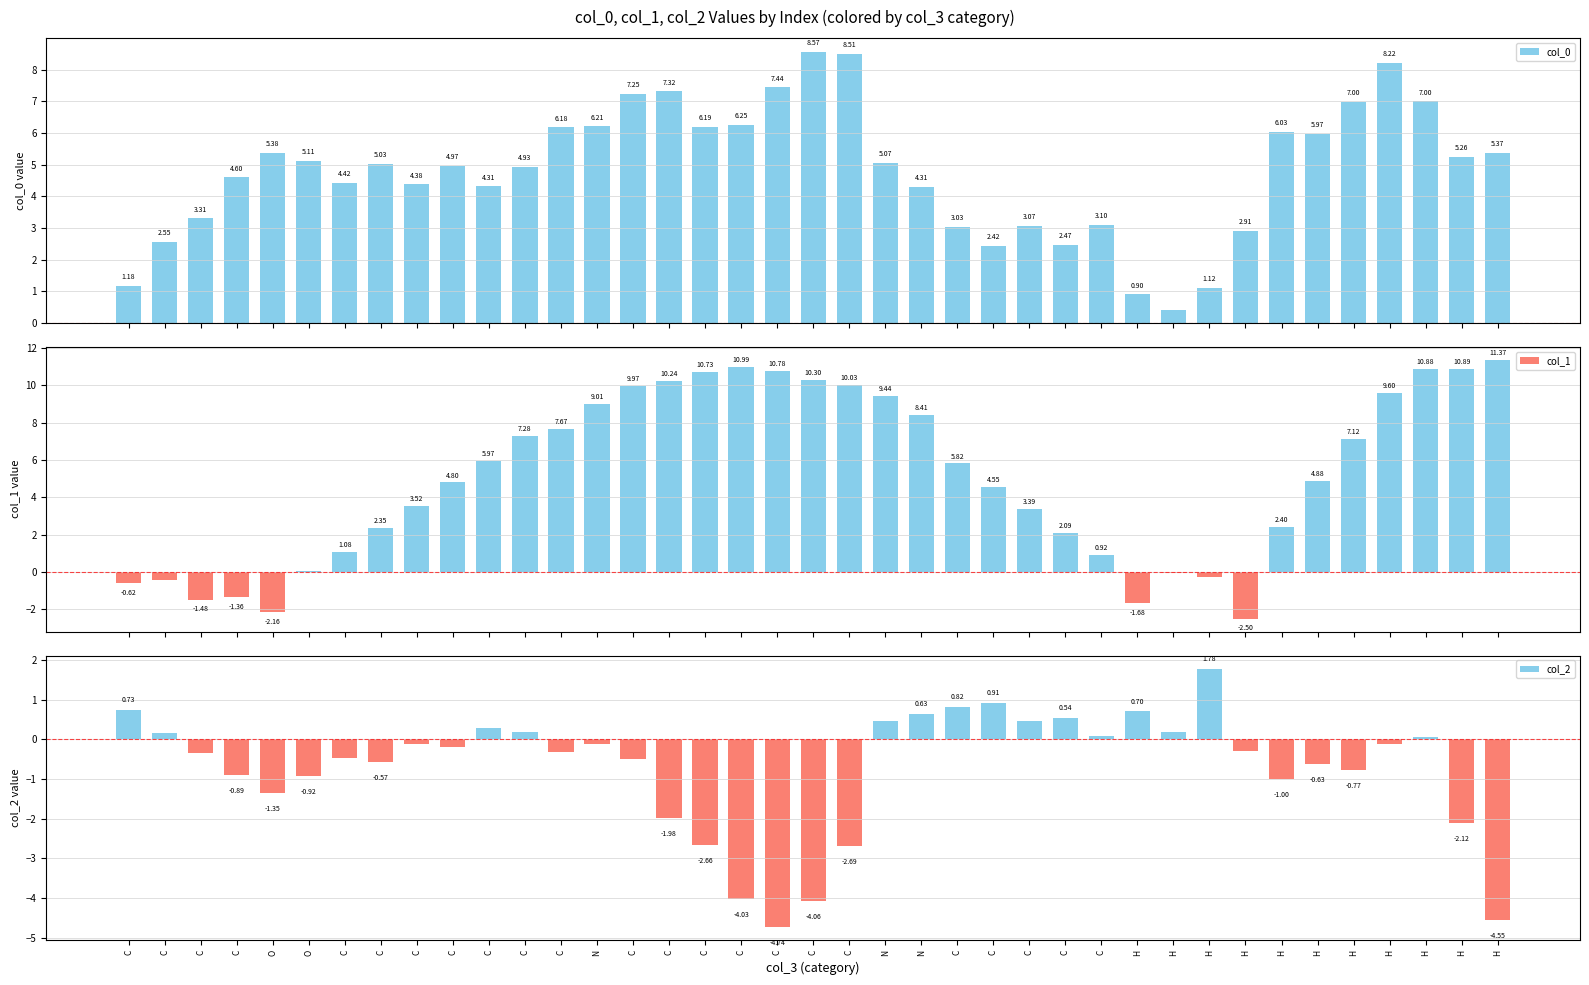

Reading left to right, extract all data points from this chart.

col_0: 1.2	2.5	3.3	4.6	5.4	5.1	4.4	5.0	4.4	5.0	4.3	4.9	6.2	6.2	7.2	7.3	6.2	6.3	7.4	8.6	8.5	5.1	4.3	3.0	2.4	3.1	2.5	3.1	0.9	0.4	1.1	2.9	6.0	6.0	7.0	8.2	7.0	5.3	5.4
col_1: -0.6	-0.4	-1.5	-1.4	-2.2	0.1	1.1	2.4	3.5	4.8	6.0	7.3	7.7	9.0	10.0	10.2	10.7	11.0	10.8	10.3	10.0	9.4	8.4	5.8	4.5	3.4	2.1	0.9	-1.7	-0.1	-0.3	-2.5	2.4	4.9	7.1	9.6	10.9	10.9	11.4
col_2: 0.7	0.1	-0.3	-0.9	-1.3	-0.9	-0.5	-0.6	-0.1	-0.2	0.3	0.2	-0.3	-0.1	-0.5	-2.0	-2.7	-4.0	-4.7	-4.1	-2.7	0.4	0.6	0.8	0.9	0.5	0.5	0.1	0.7	0.2	1.8	-0.3	-1.0	-0.6	-0.8	-0.1	0.1	-2.1	-4.6